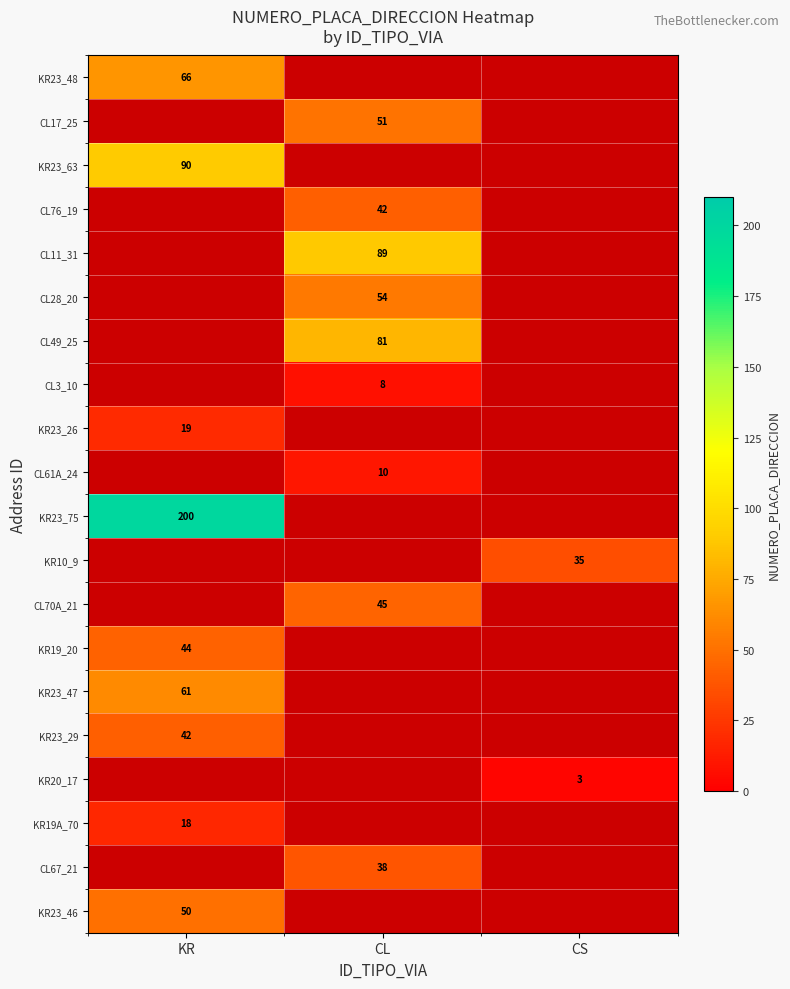

Is it true that KR23_48 equals 66 at KR?

True